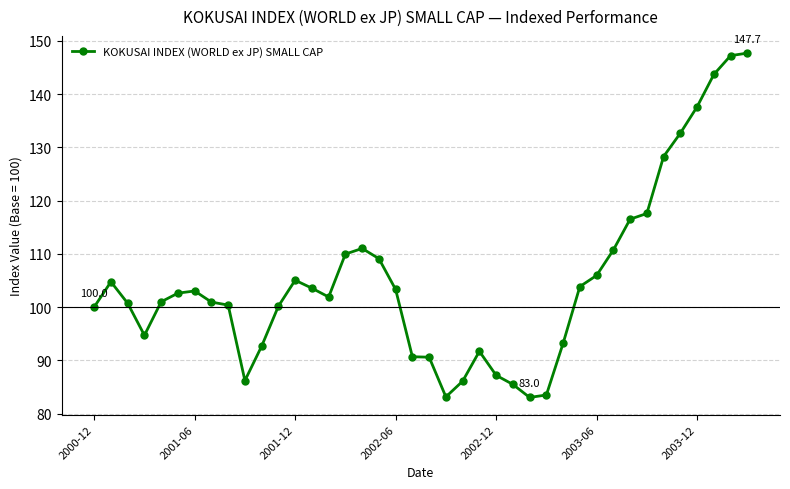

True or false: the data has more than 0 interior local peaks.

True